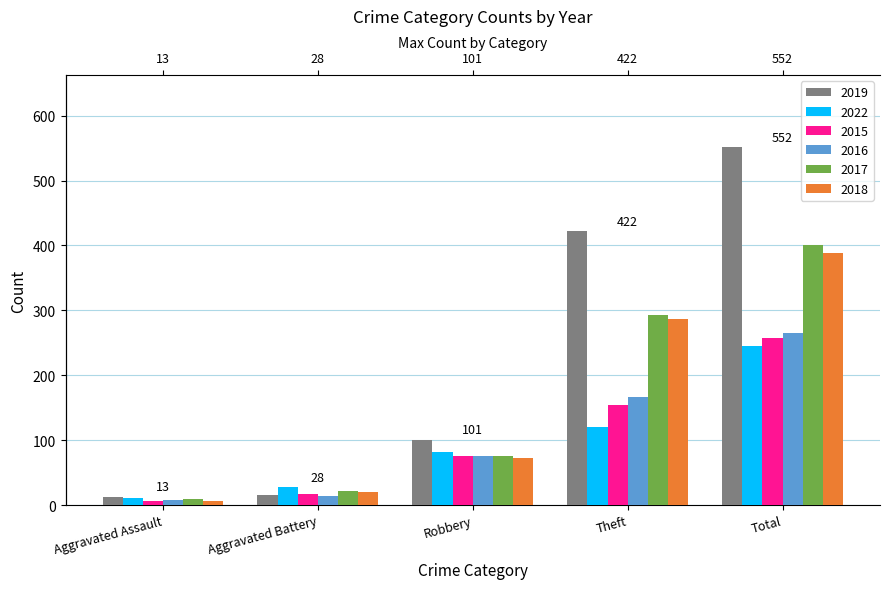

Reading left to right, what are all the values shown in this chart?

2019: 13	16	101	422	552
2022: 11	28	82	120	245
2015: 6	17	76	154	257
2016: 8	14	76	166	265
2017: 10	22	75	293	401
2018: 7	21	73	287	389